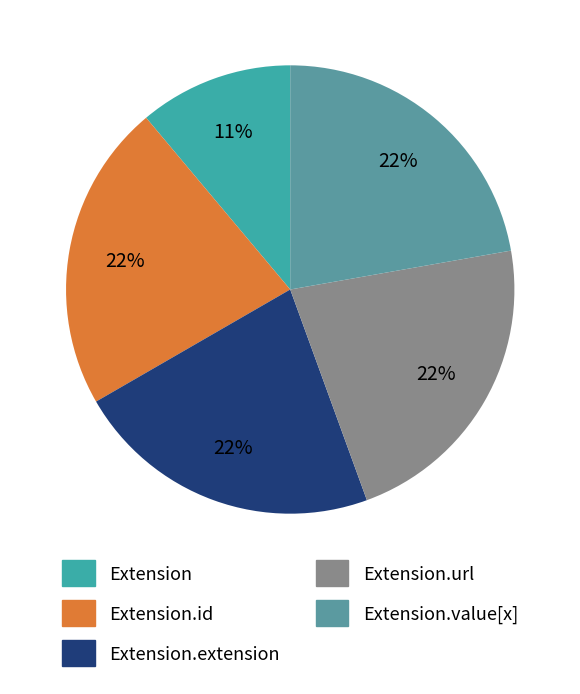

Does Extension.url represent more than half of the total?

No